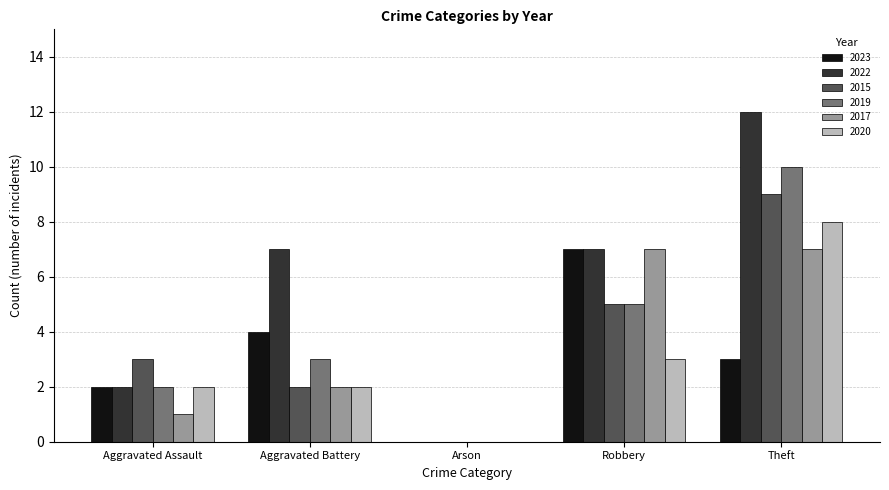

What is the sum of all 2020 values?

15